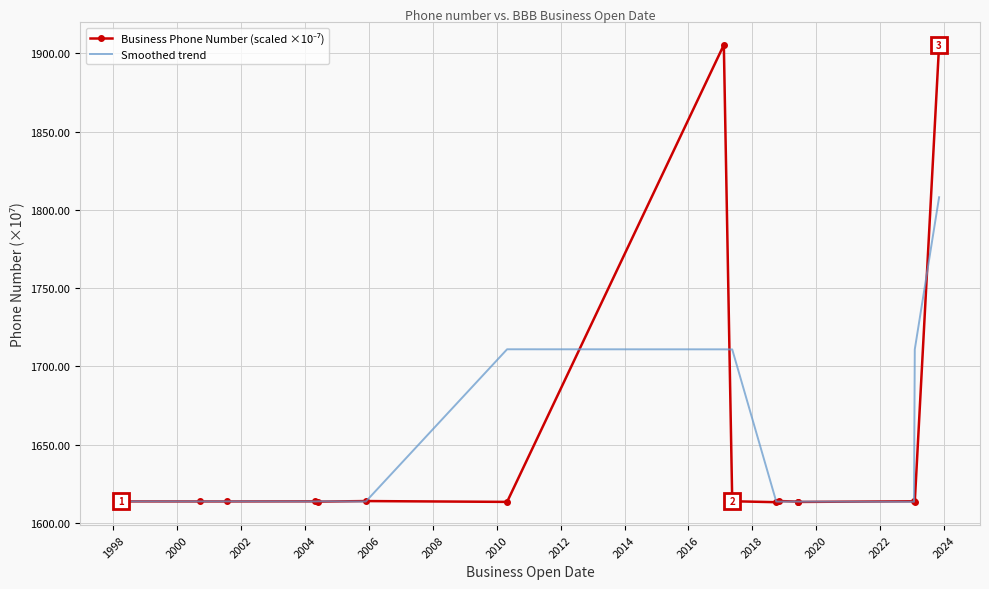

What is the greatest value displayed?

1905.4